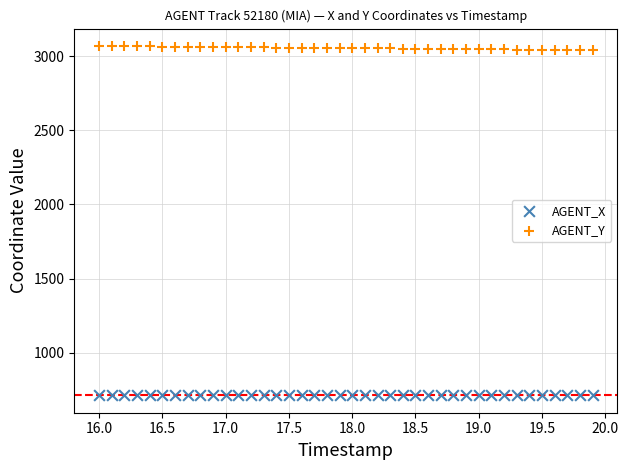

Across all data points, what is the range of Y values (max minus min)?

2354.8